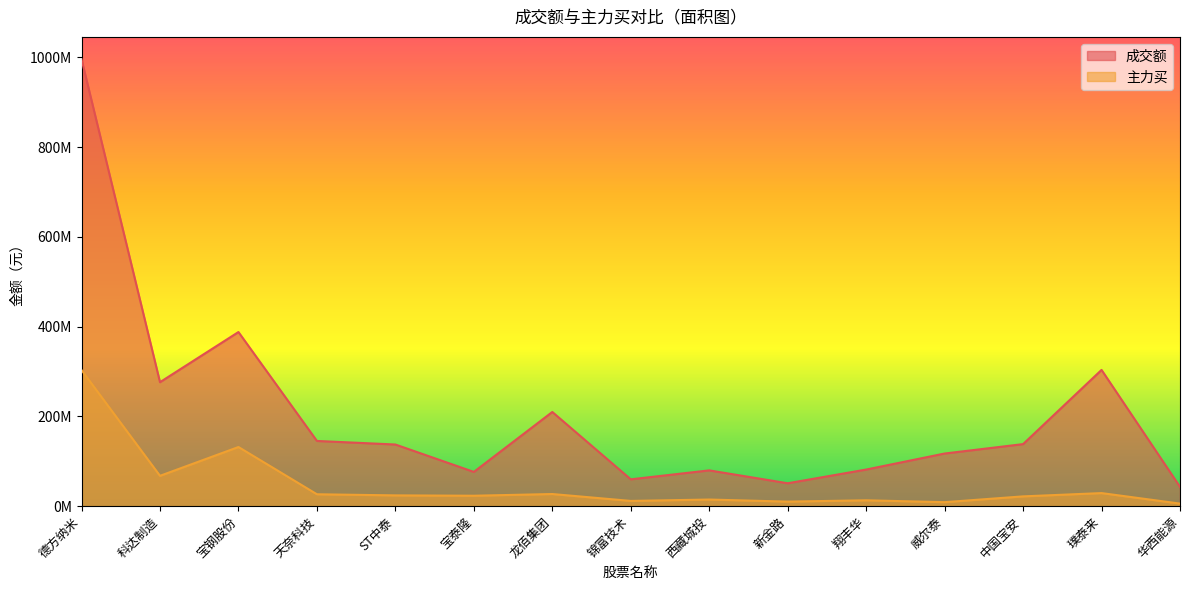

What is the label of the 7th point from the left?

龙佰集团